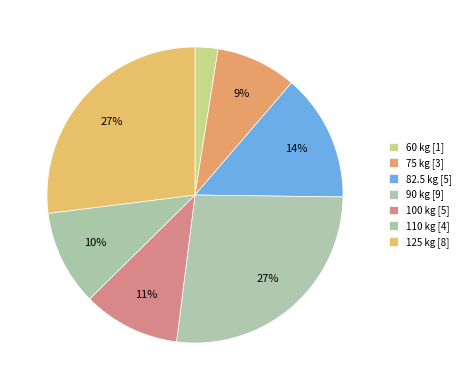

Which category has the biggest portion of the pie?

125